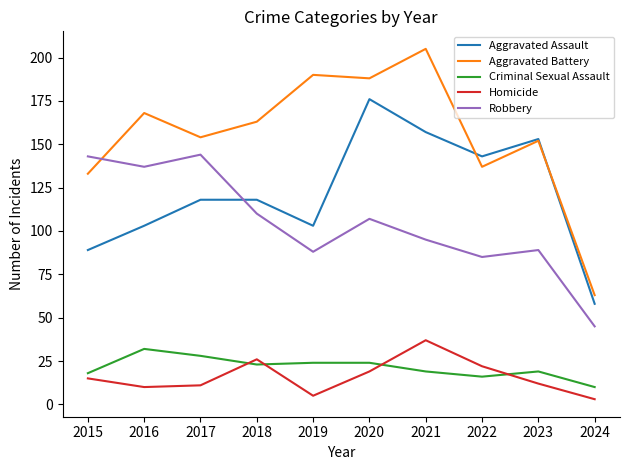

True or false: Homicide and Aggravated Assault cross at least once.

False